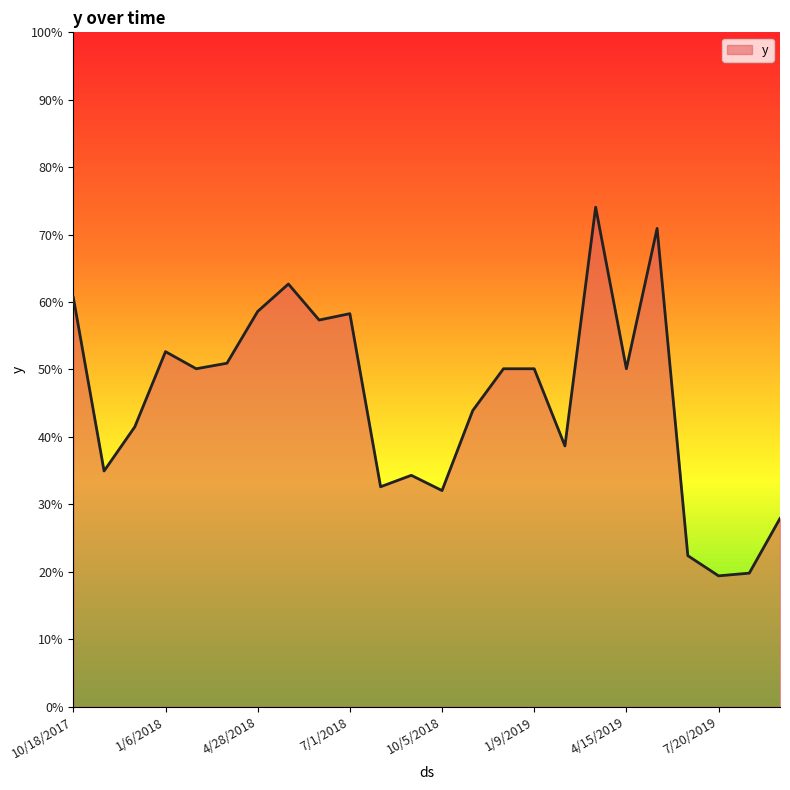

Does the chart have visible grid lines?

No